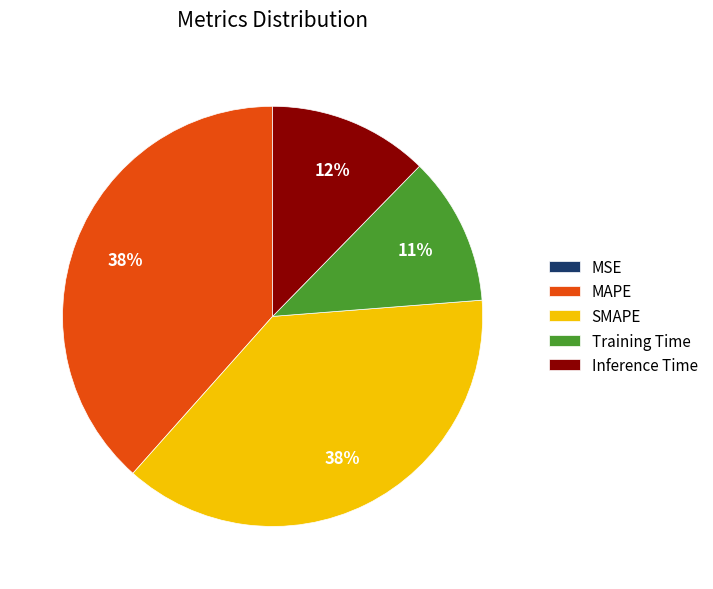

Do Training Time and SMAPE together represent more than half of the pie?

No